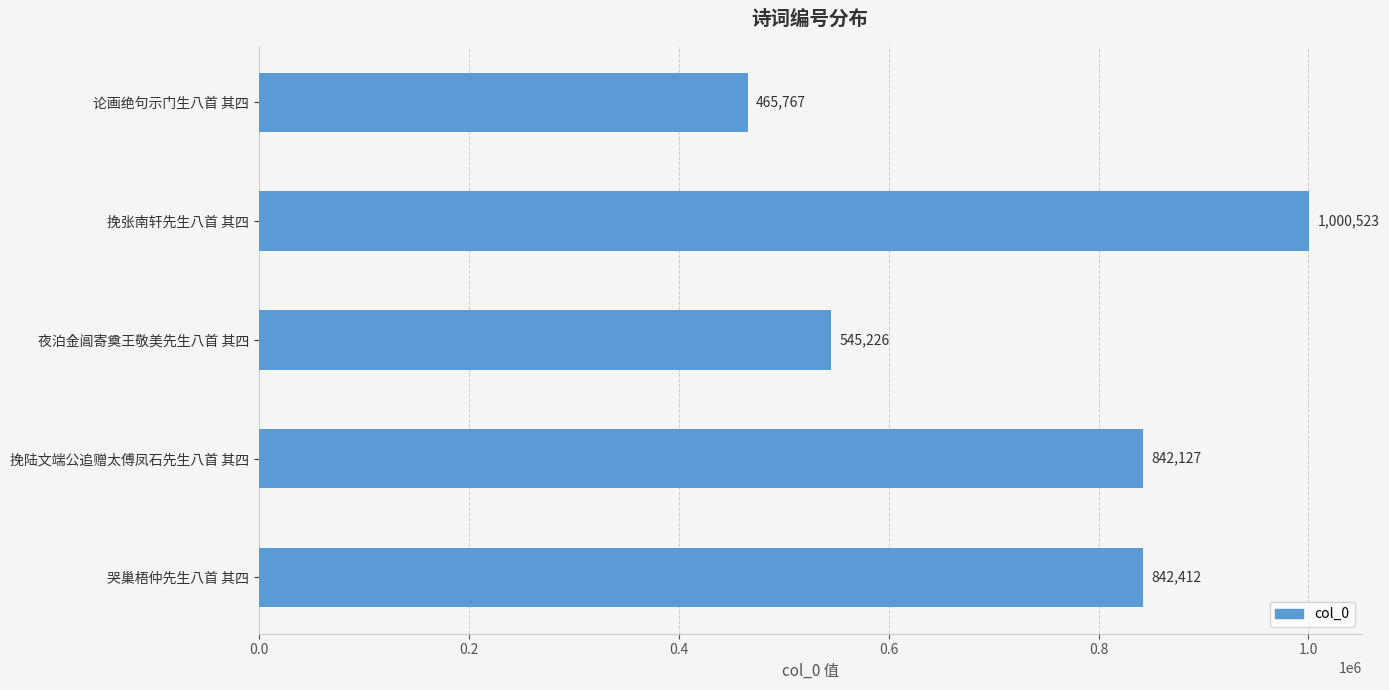

The chart shows a value of 323591 at 论画绝句示门生八首 其四. True or false?

False